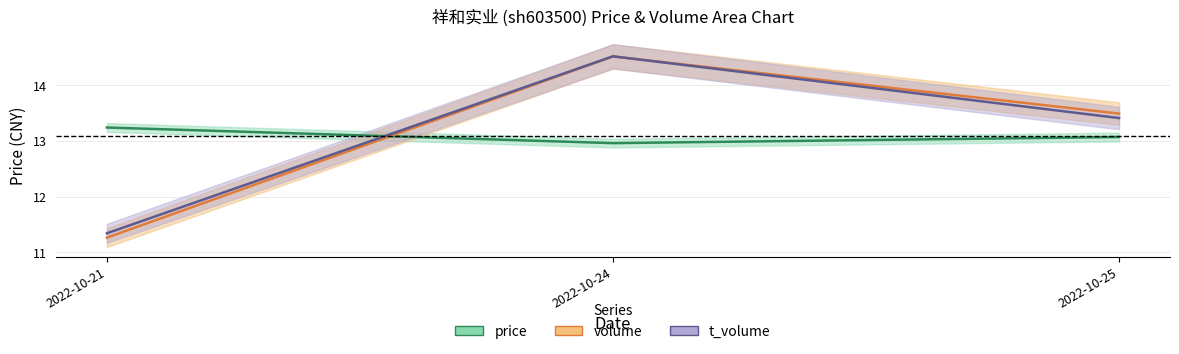

What is the maximum value shown in the chart?

14.5